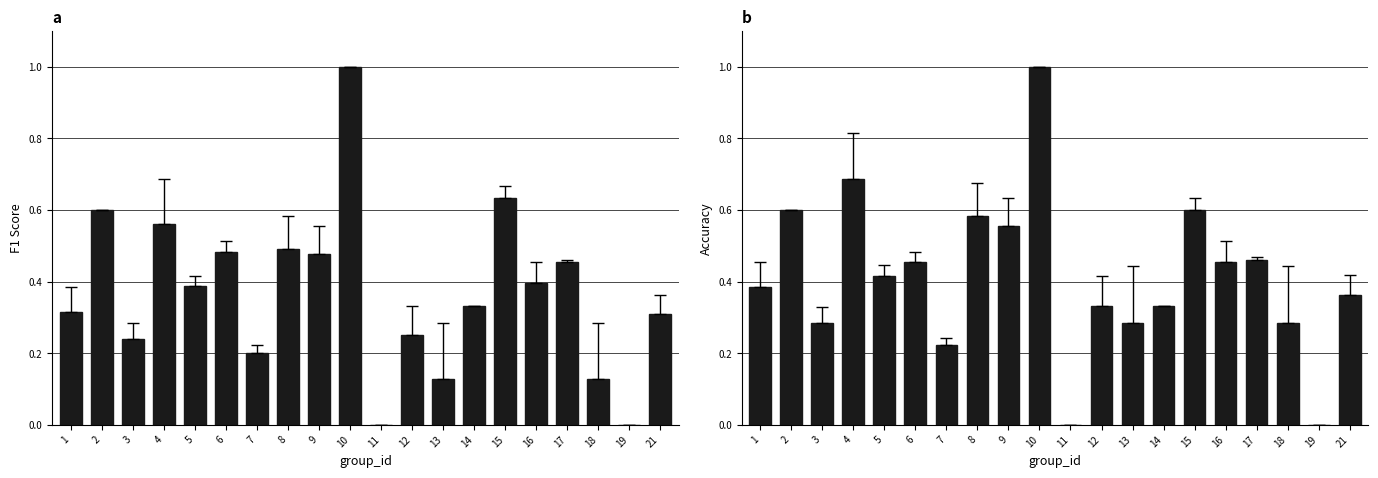

How many categories are shown in the chart?

20